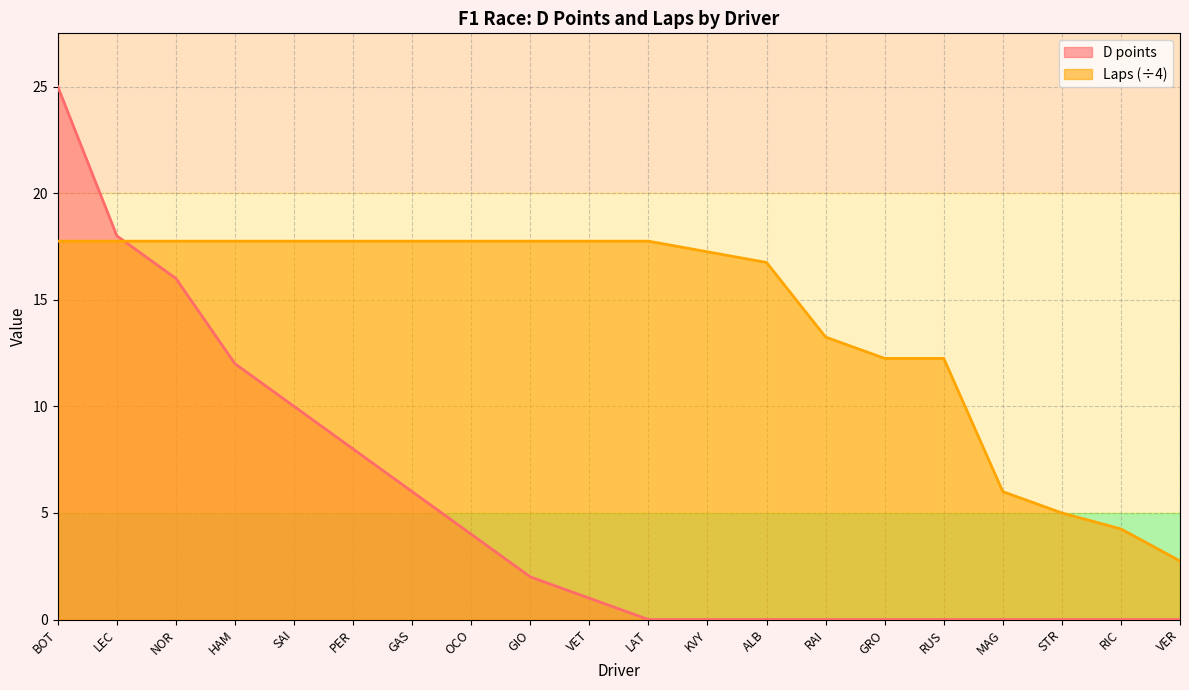

At which category is the sum across all series the highest?

BOT